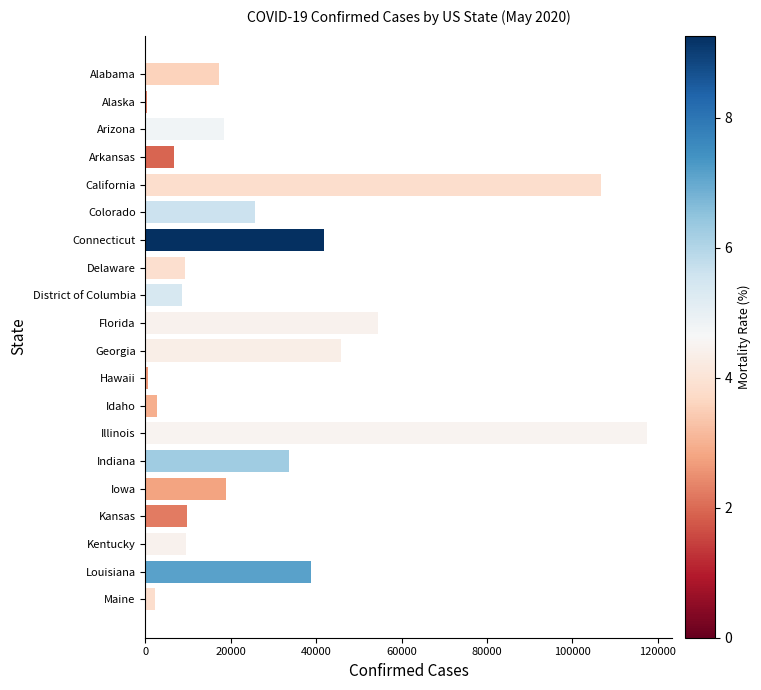

True or false: the data shows 5537 at Kentucky.

False